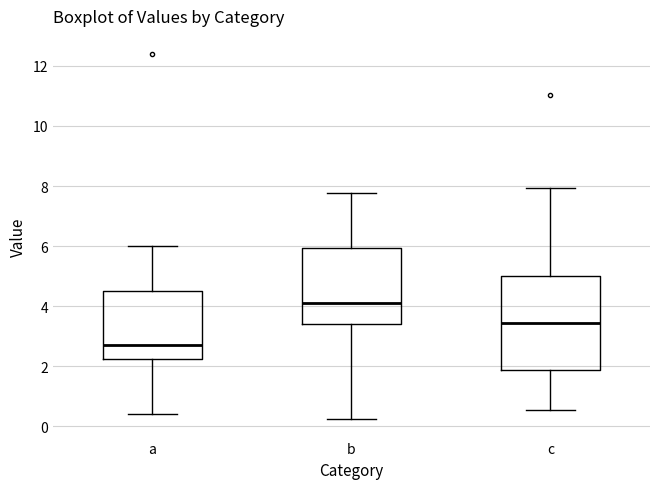

Which box has the highest median line?

b